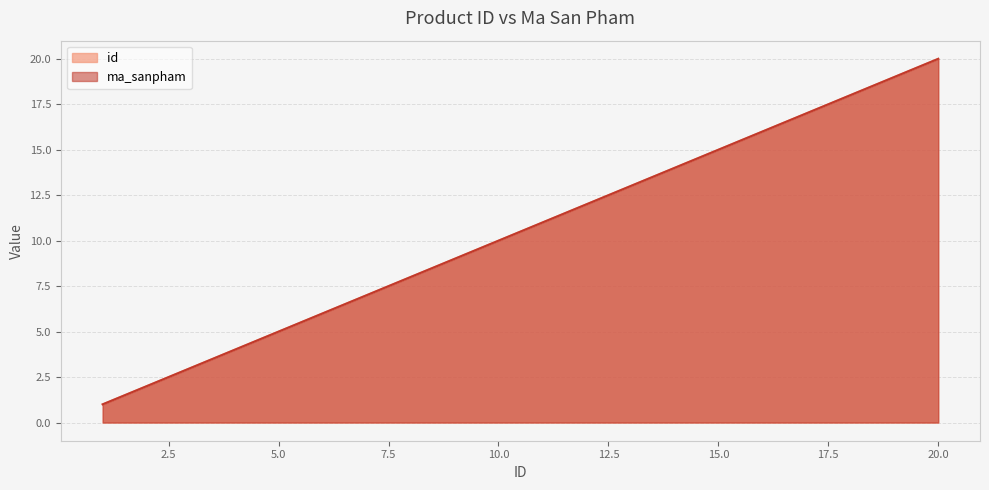

Which category has the highest value in the id series?

20